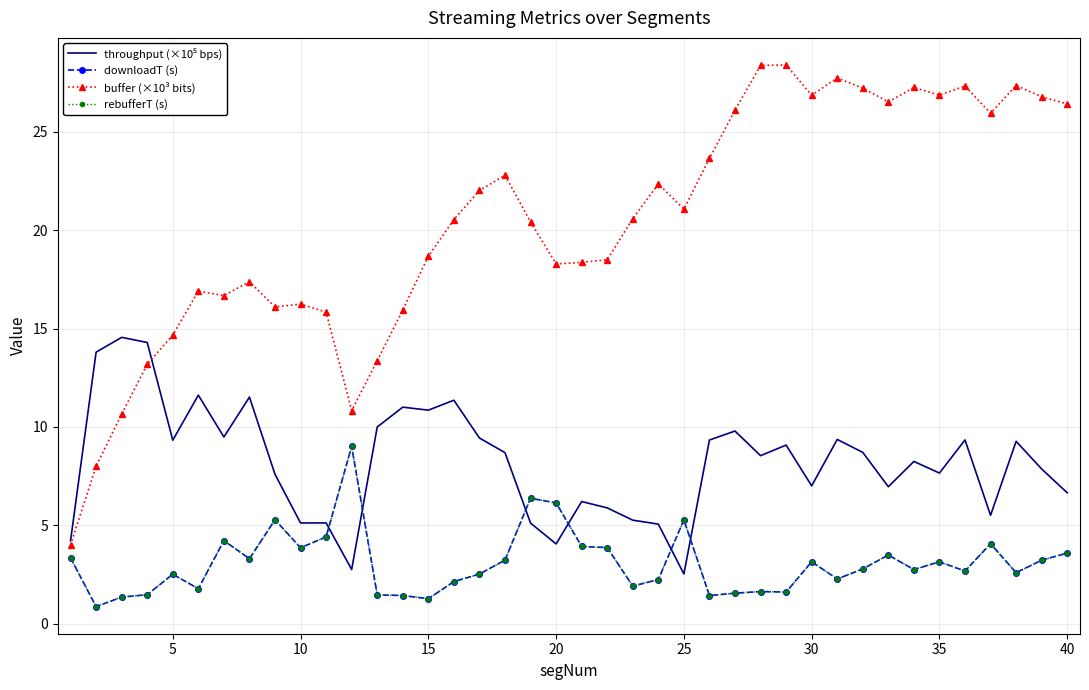

What is the minimum value shown in the chart?

0.9